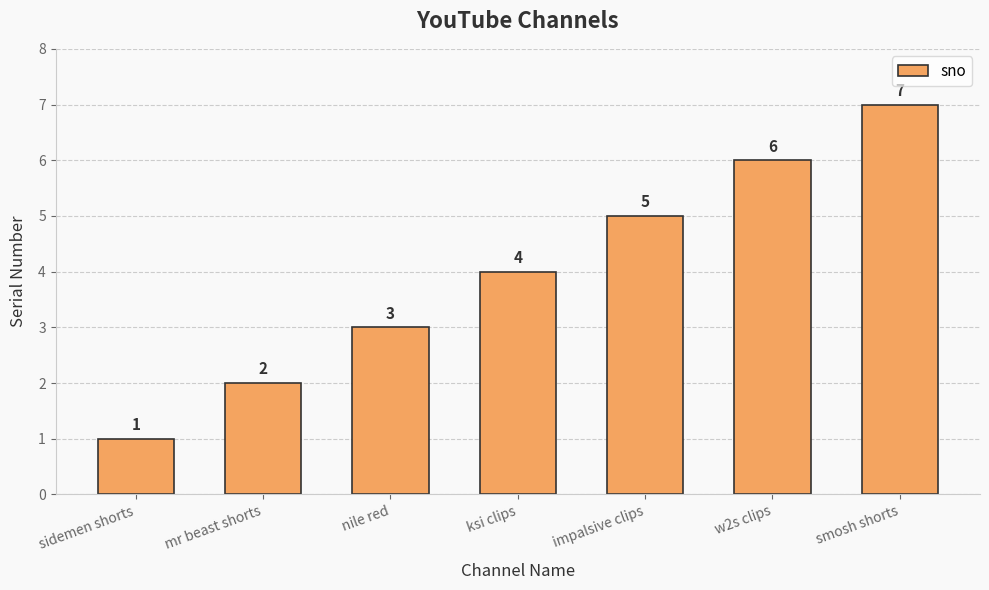

What position from the right is w2s clips?

2